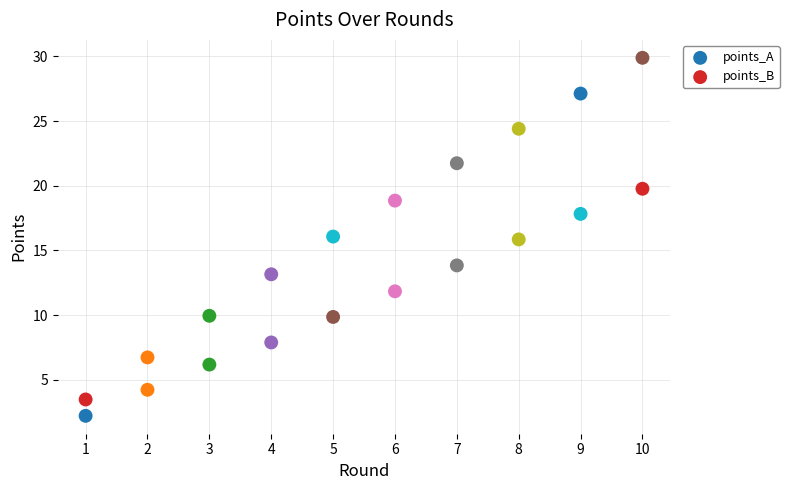

Which series has the widest spread of Y values?

points_B